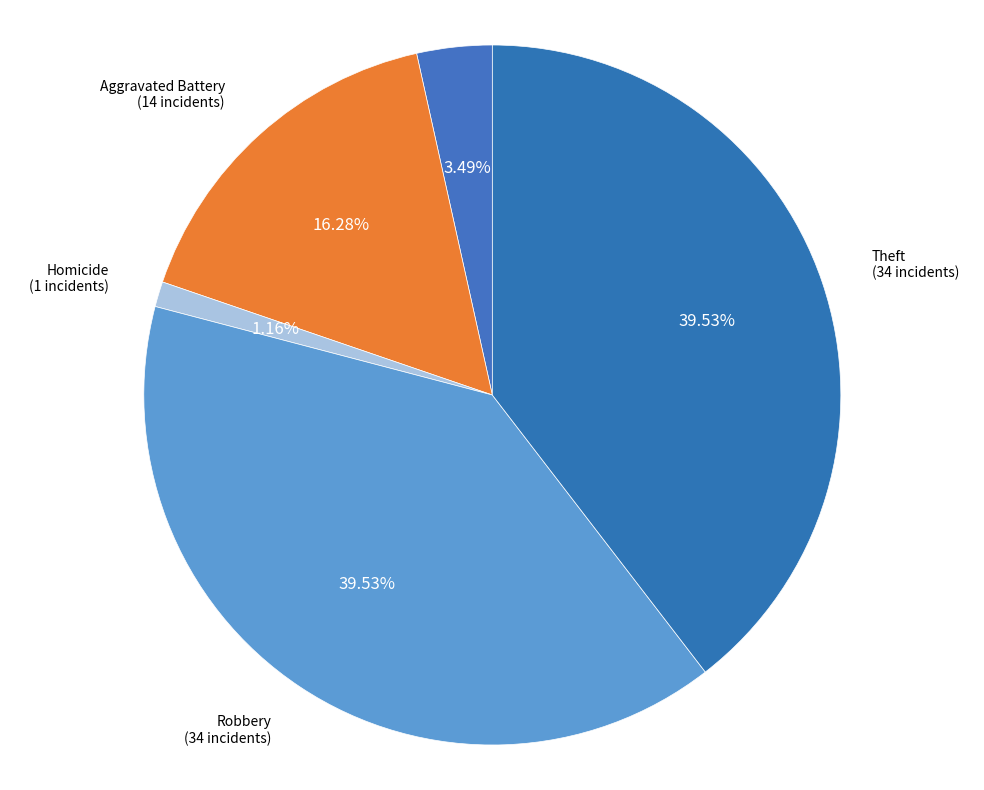

What is the ratio of the value at Aggravated Assault to the value at Homicide?

3.0